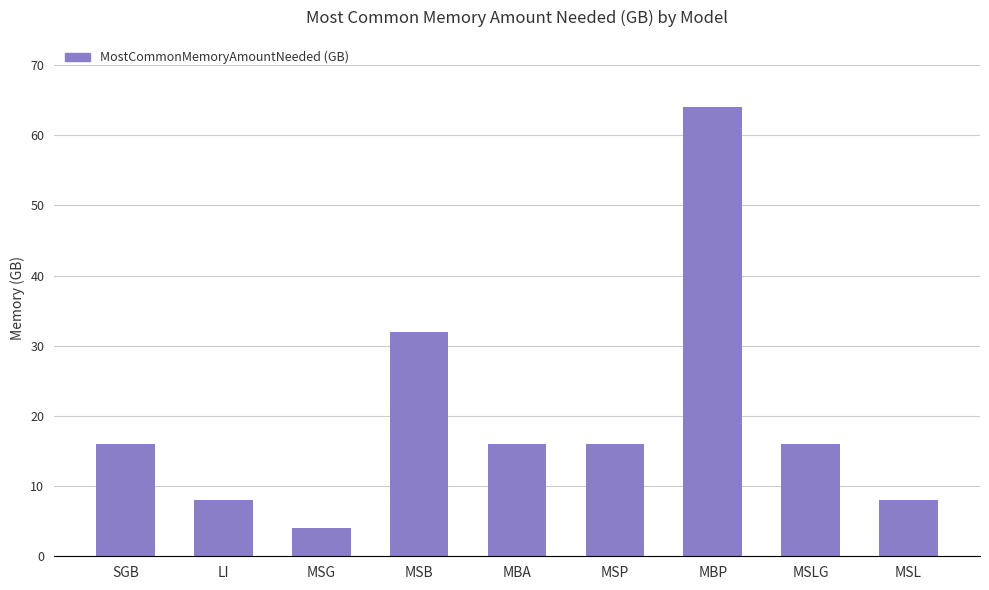

At which label is the value closest to 34?

MSB